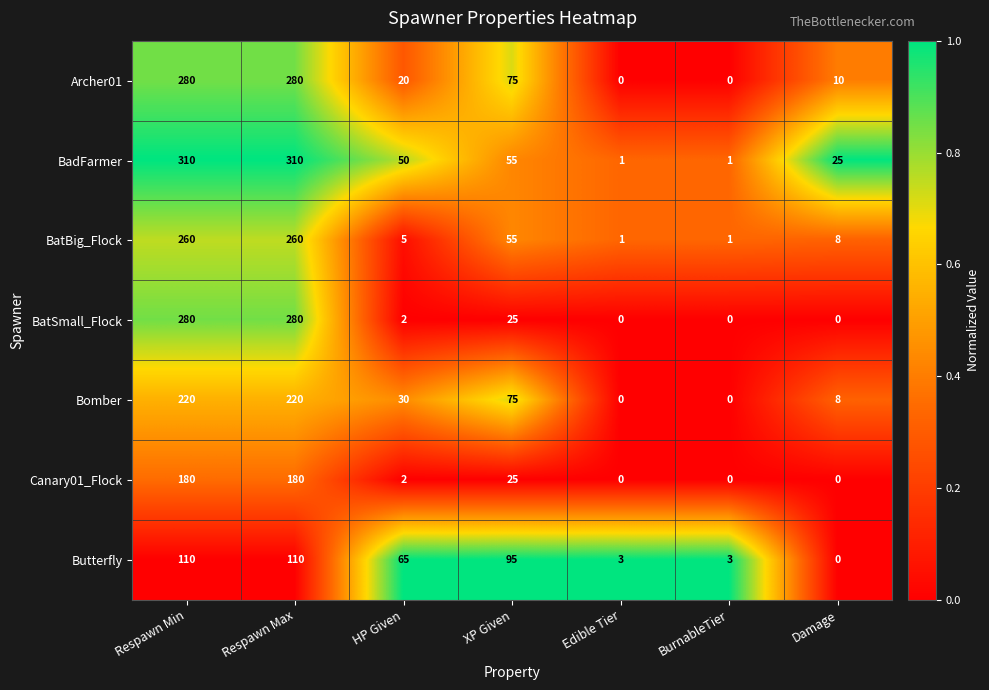

The value of BatSmall_Flock at BurnableTier is 0. True or false?

True